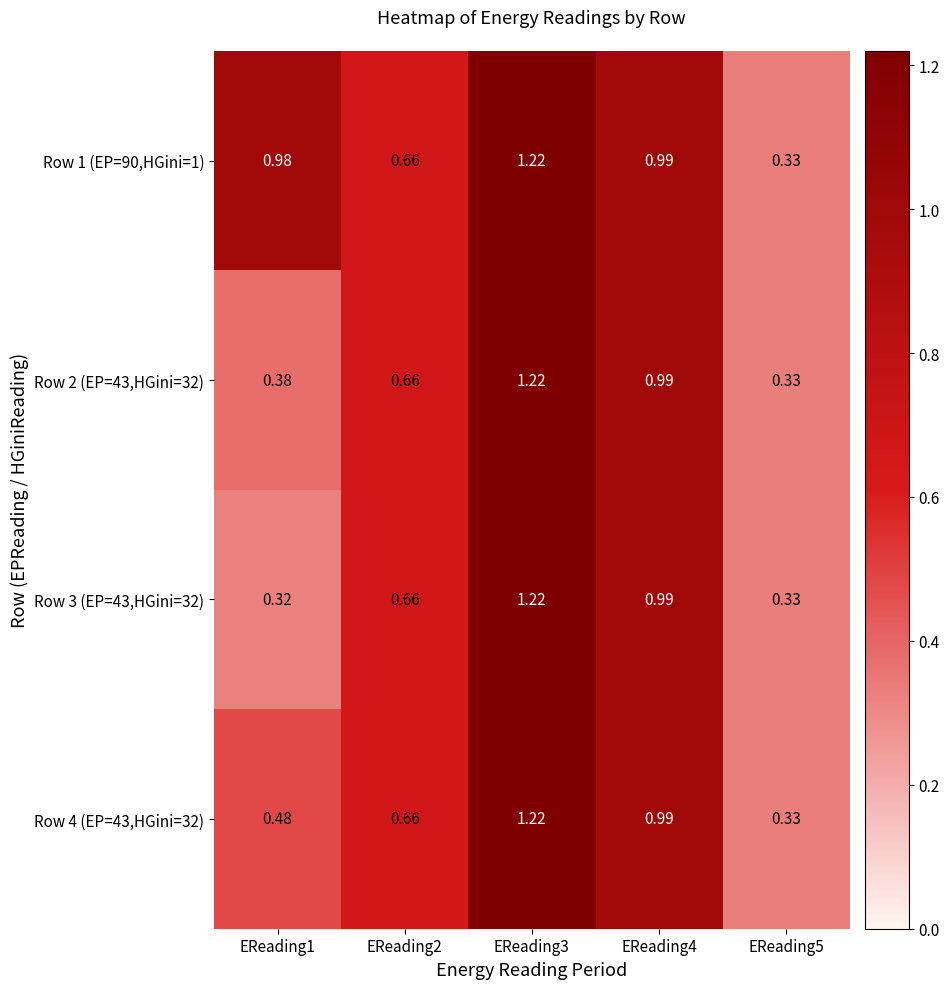

Is the value of Row 3 (EP=43,HGini=32) at EReading5 greater than the value of Row 1 (EP=90,HGini=1) at EReading4?

No